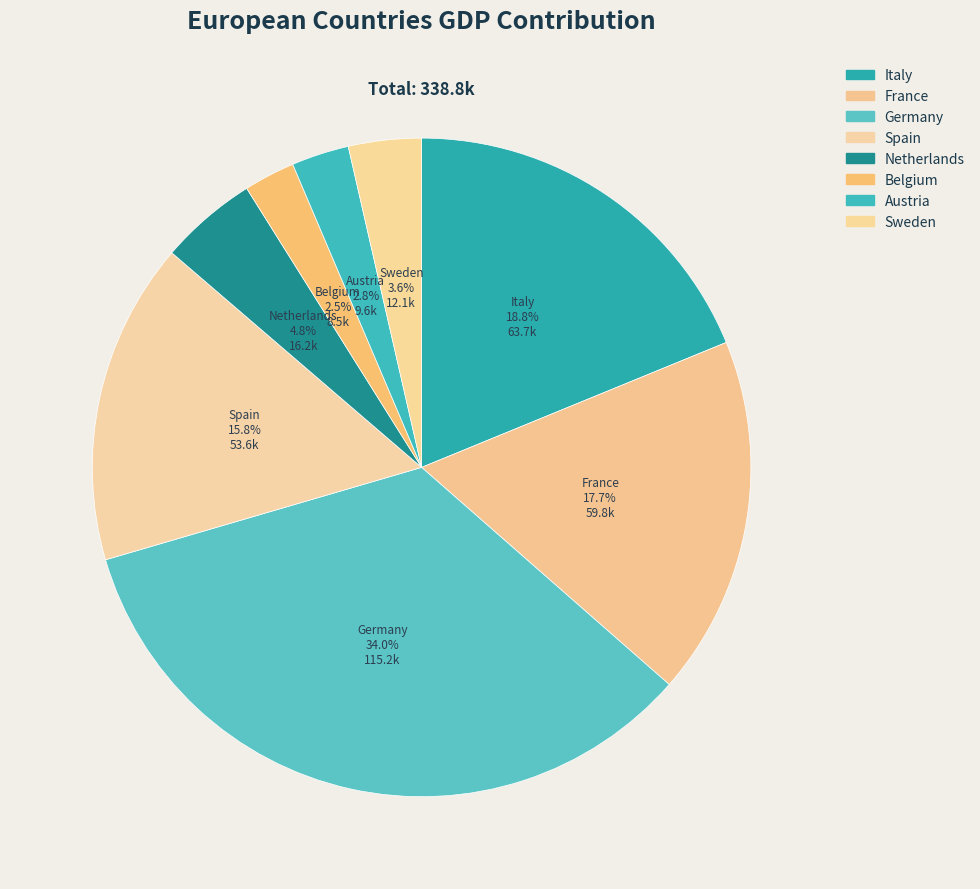

What is the largest slice in the pie chart?

Germany